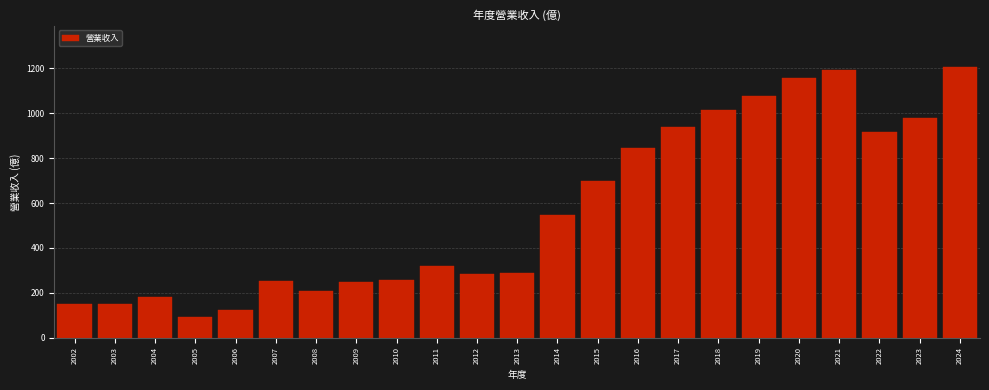

What is the difference between the second highest and second lowest values?

1067.0